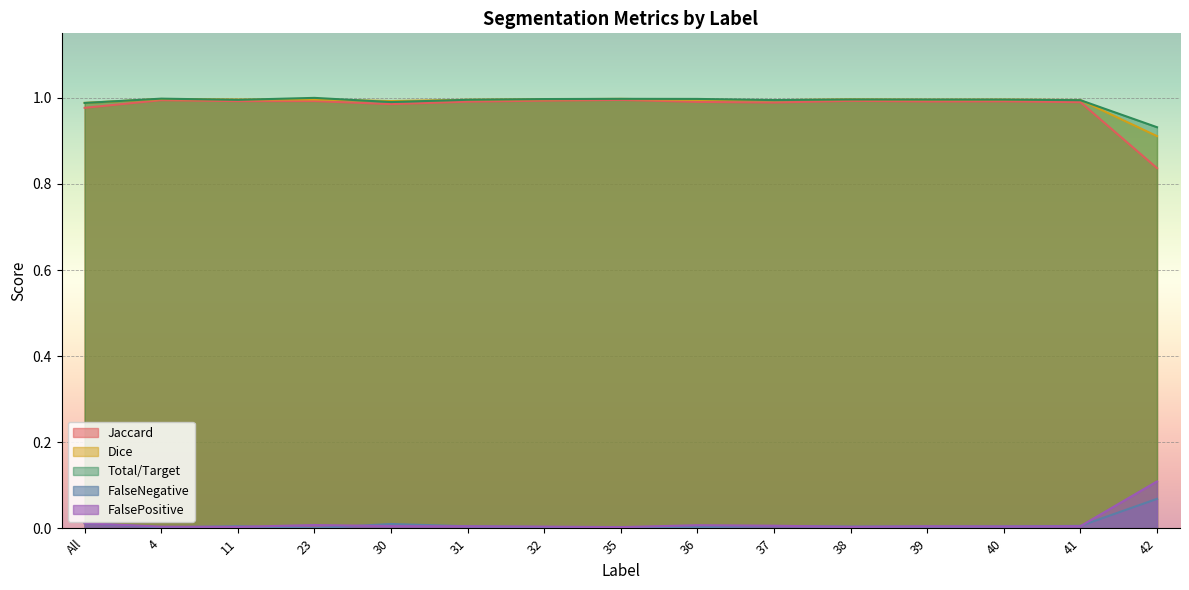

Count the number of categories in the chart.

15